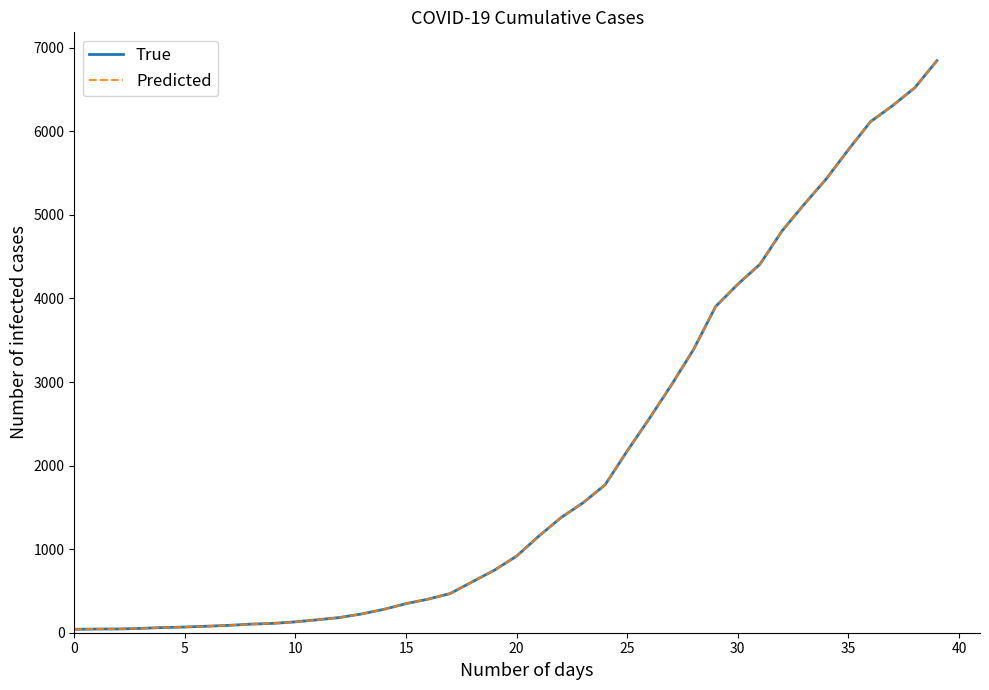

Is this an area chart (filled region under the line)?

No